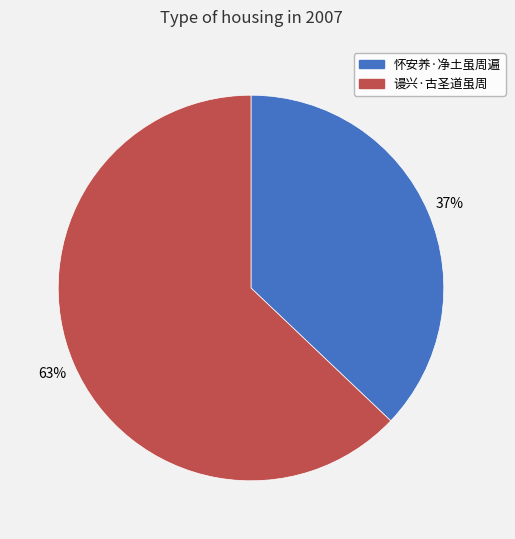

Rank the categories by value from lowest to highest.

怀安养·净土虽周遍, 谩兴·古圣道虽周